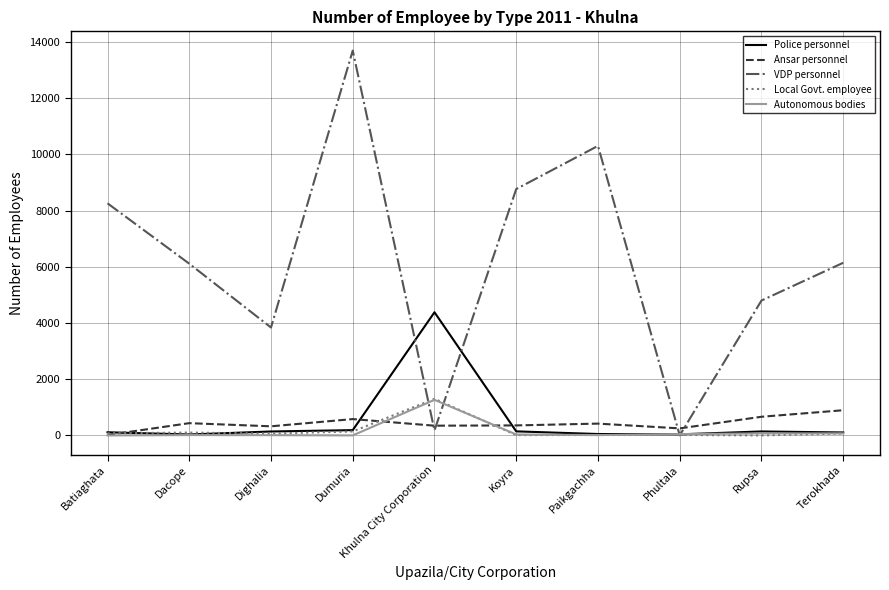

Read the Ansar personnel value at Dumuria, to the nearest 50.

600